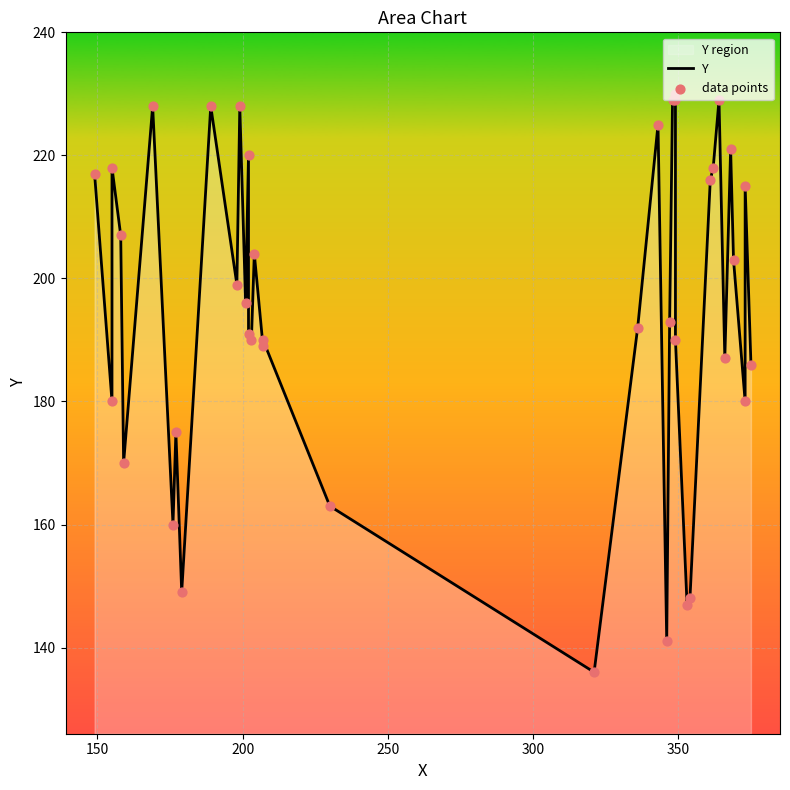

Which series reaches the minimum Y coordinate?

Y